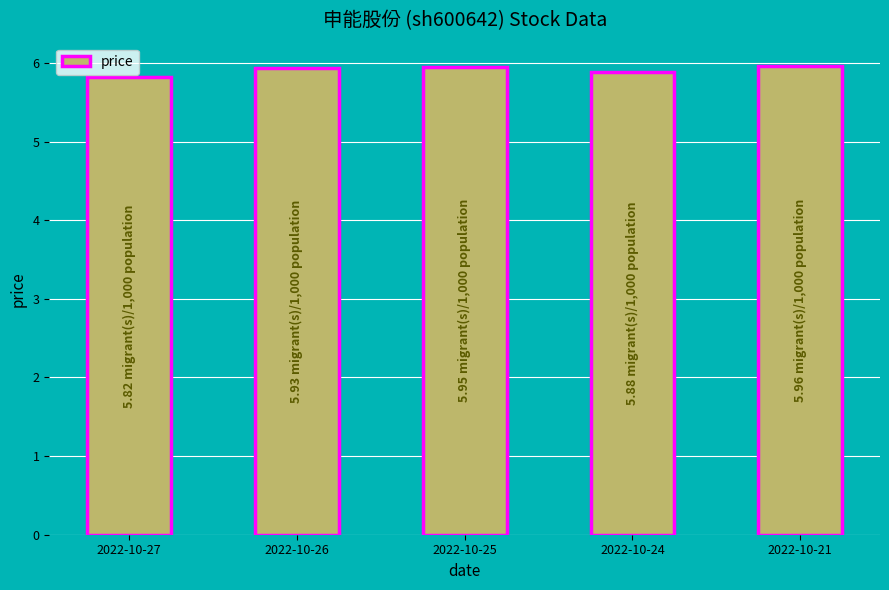

Approximately how many times larger is the value at 2022-10-26 compared to 2022-10-27?

1.0